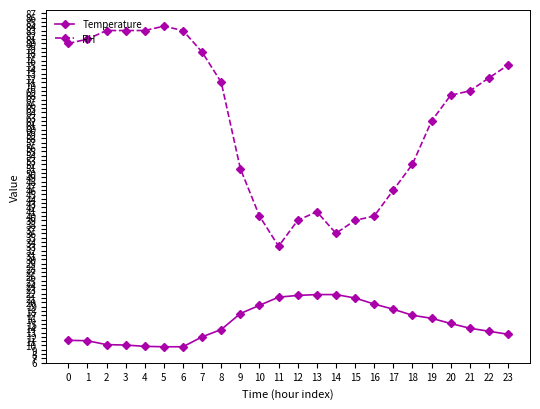

How many values in the Temperature series are below 15?

12